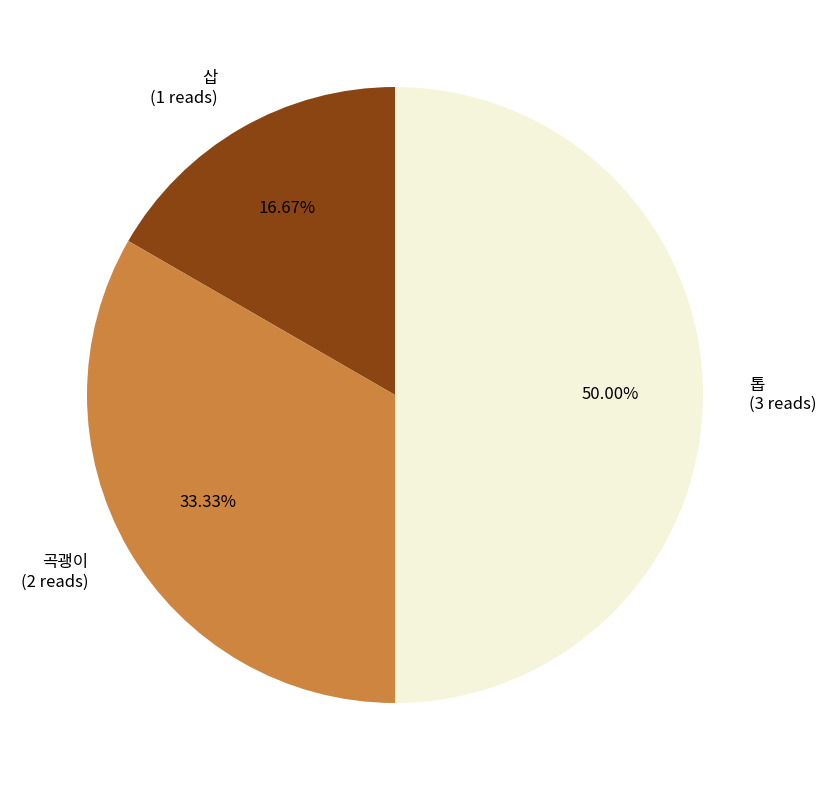

True or false: 톱 accounts for 50% of the total.

True